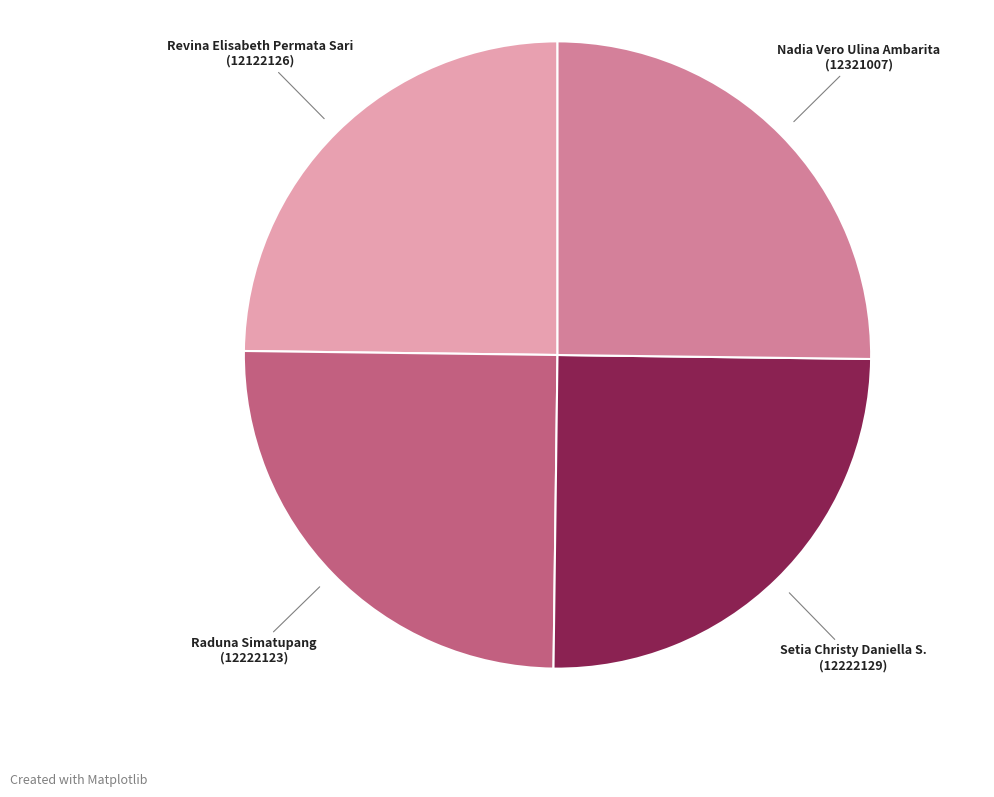

Is there any slice that represents more than half of the pie?

No